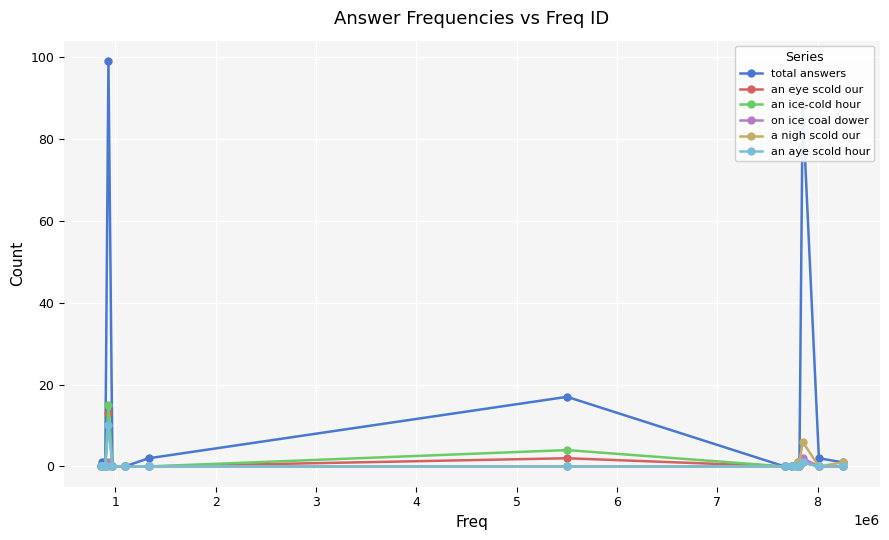

True or false: an aye scold hour has more than 0 points higher than both neighbors.

True